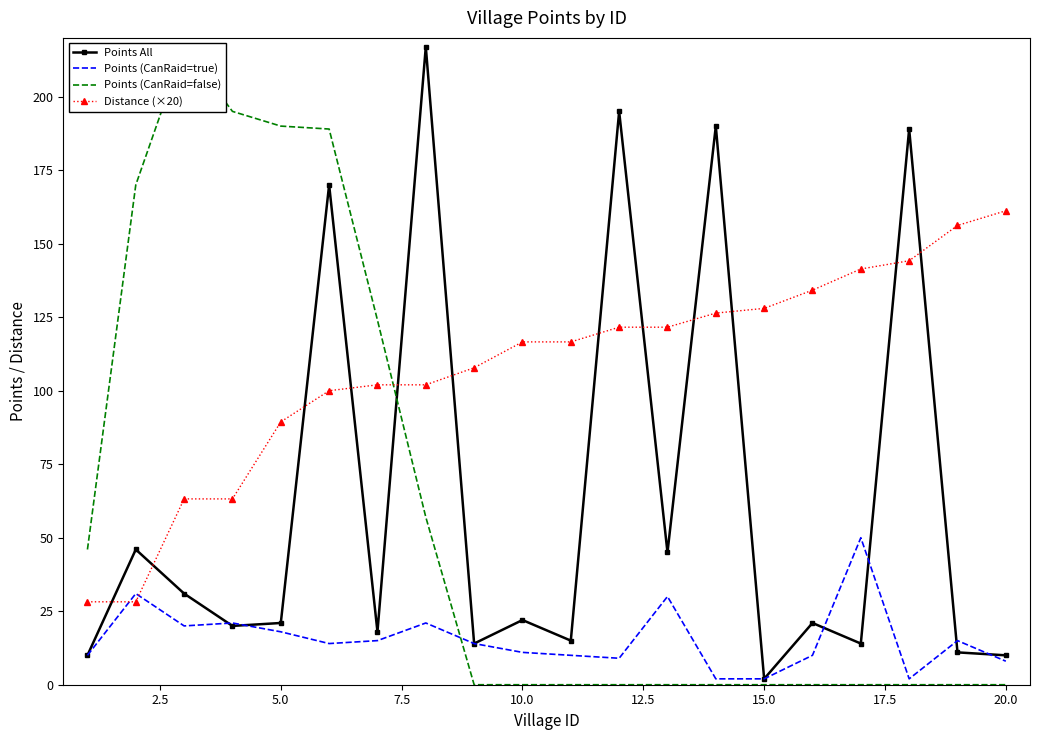

At which label does Points All reach its minimum?

15.0